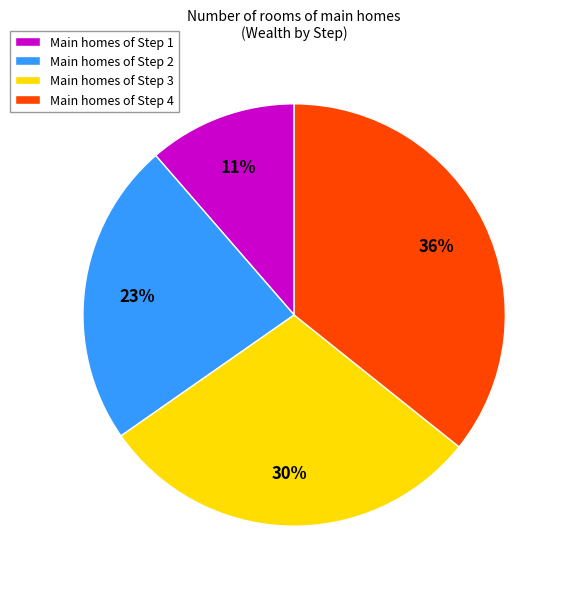

Rank the categories by value from lowest to highest.

Main homes of Step 1, Main homes of Step 2, Main homes of Step 3, Main homes of Step 4